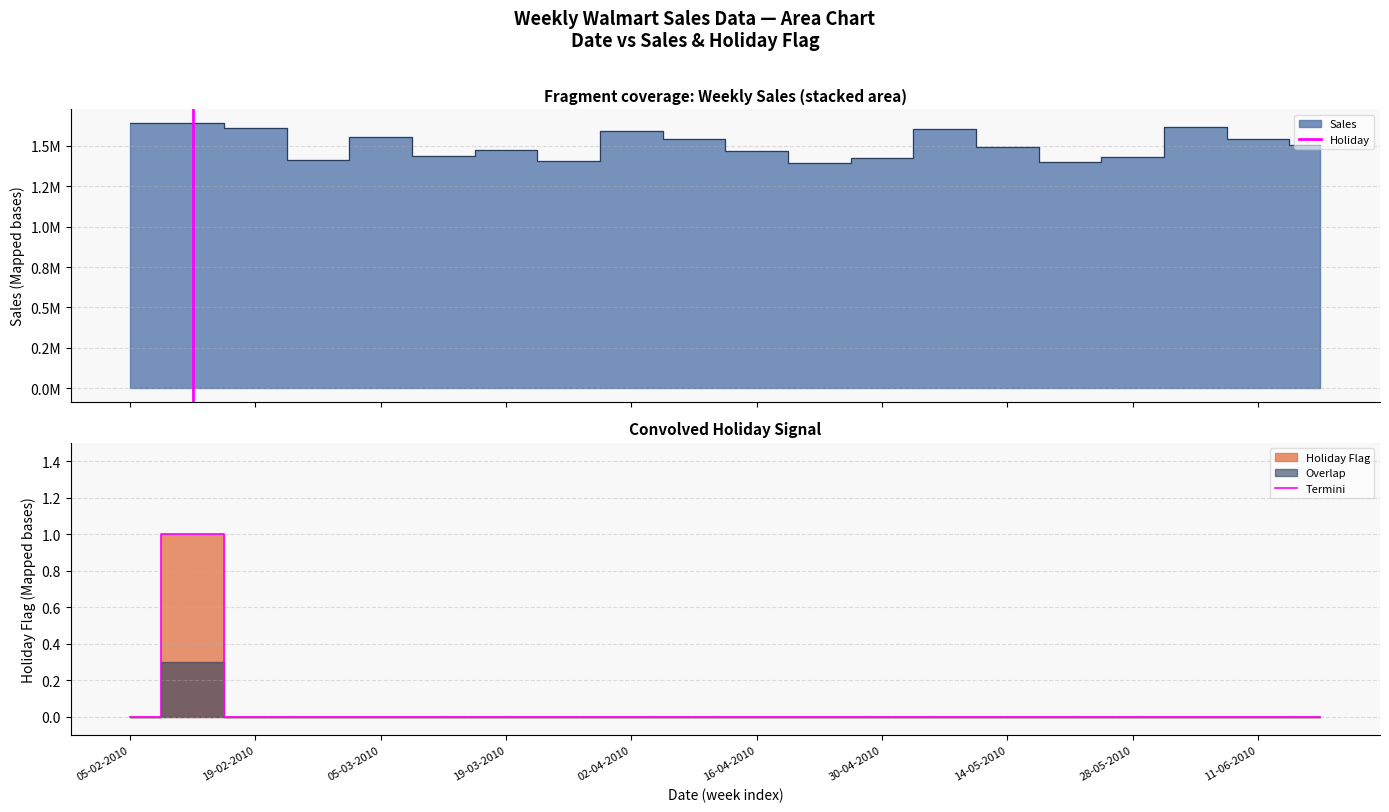

True or false: Sales has a value of 976137.4 at 12-03-2010.

False